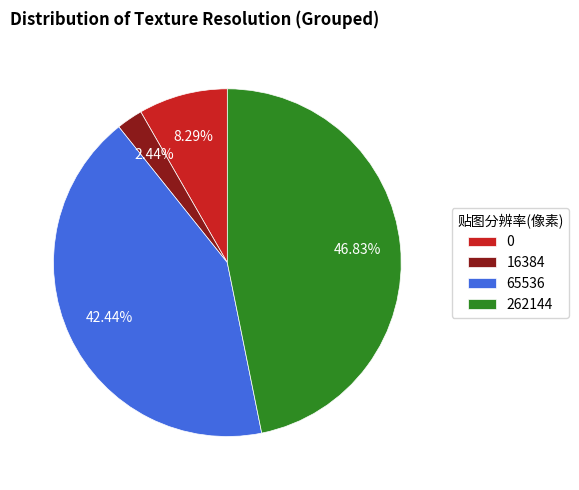

What percentage do 65536 and 16384 together represent?

44.9%